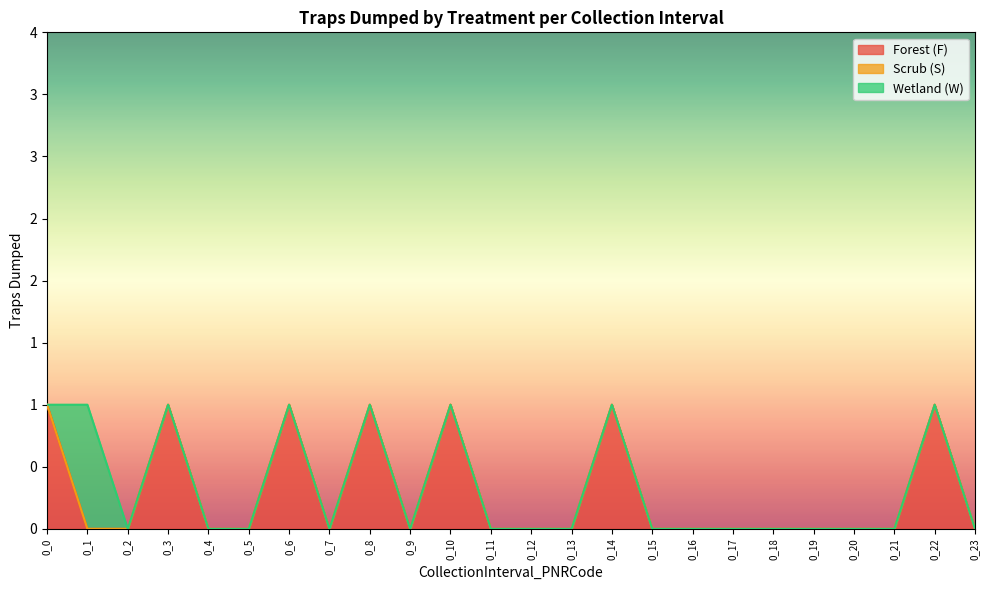

At how many categories does at least one series exceed 0?

8